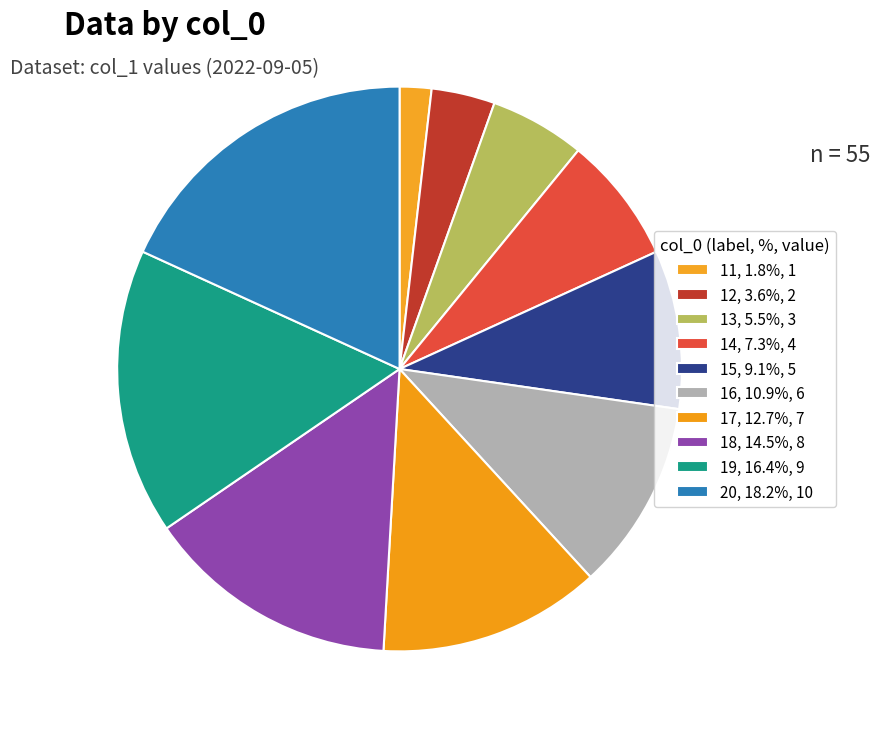

Which slice is the largest?

20